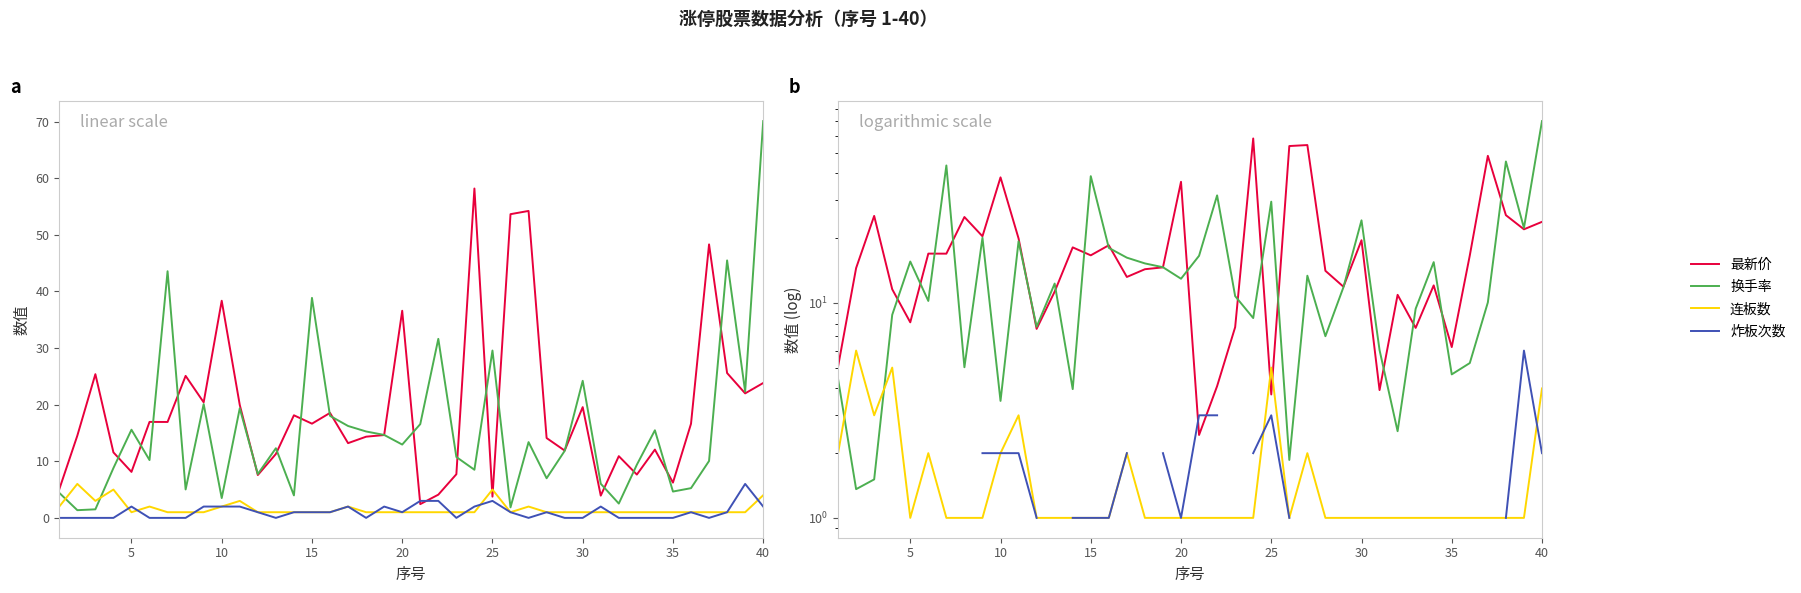

After their last crossing, which series has the higher values: 换手率 or 连板数?

换手率